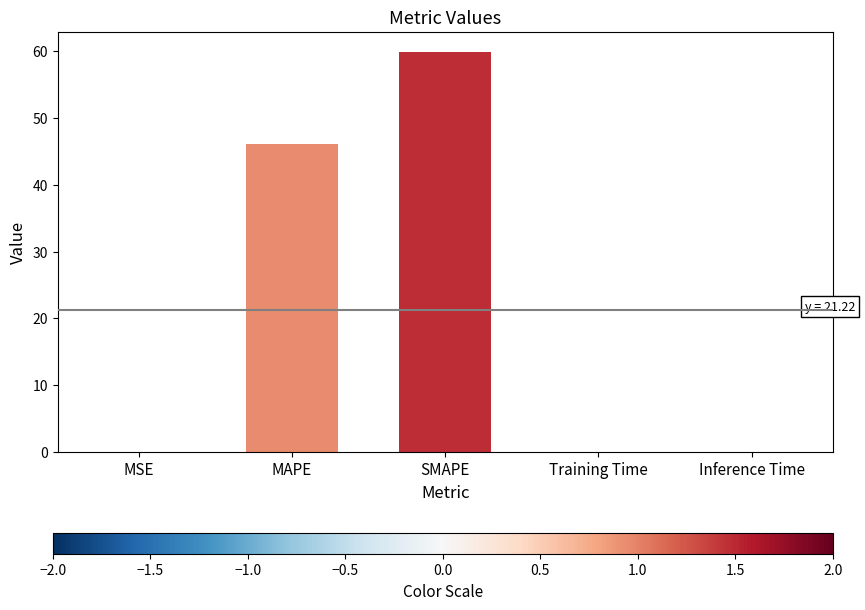

Are the bars grouped side by side (vs. stacked)?

No